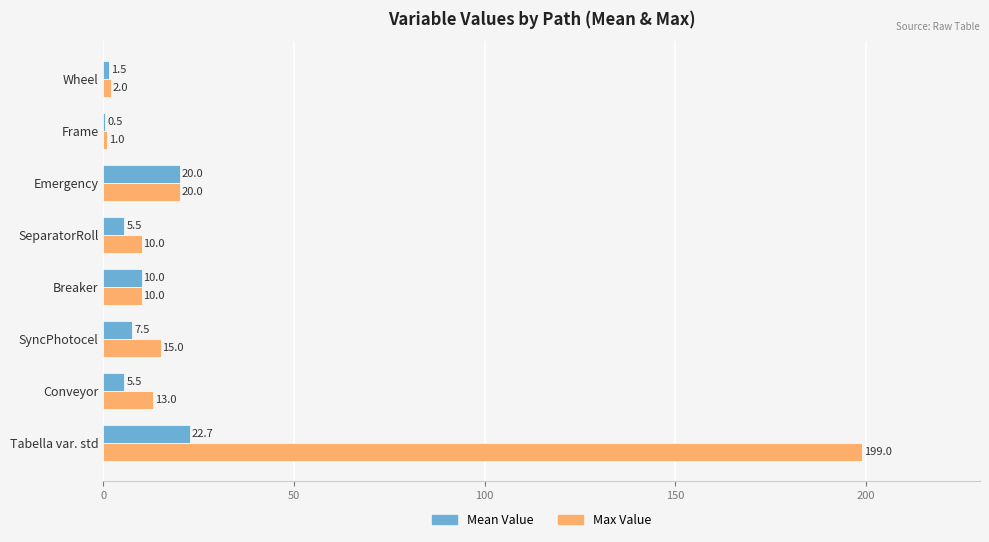

What value does the Max Value series have at Emergency?

20.0